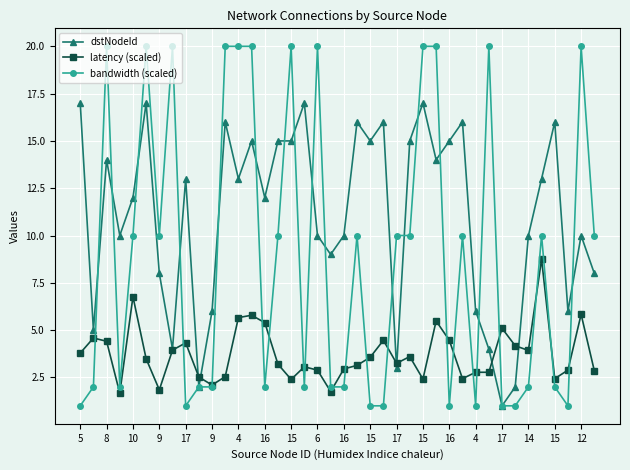

What is the greatest value displayed?

20.0